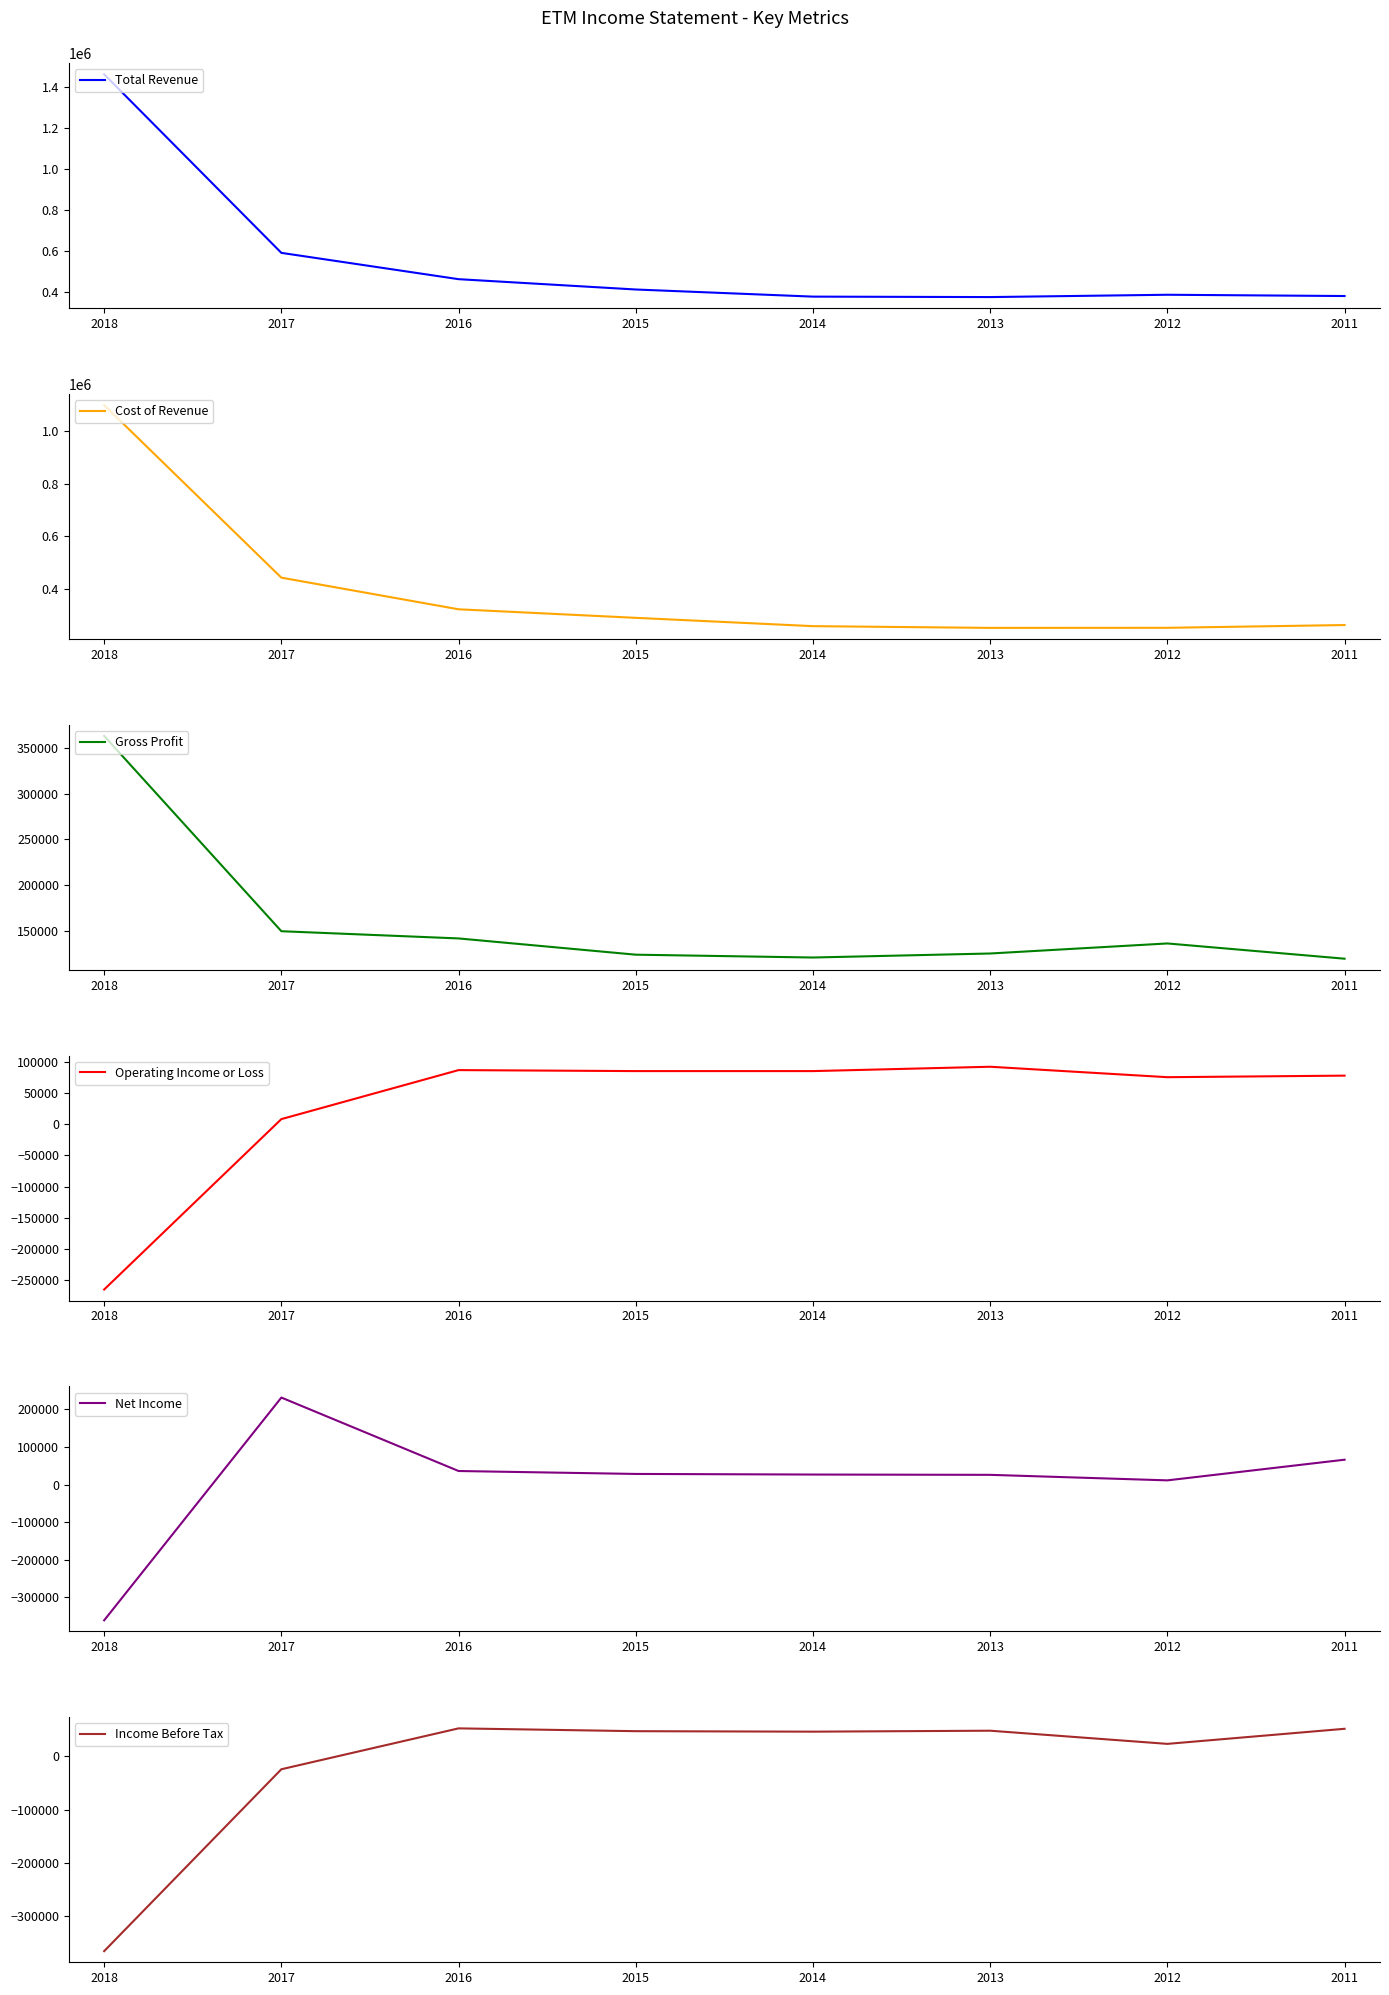

True or false: Net Income and Cost of Revenue intersect in this chart.

False